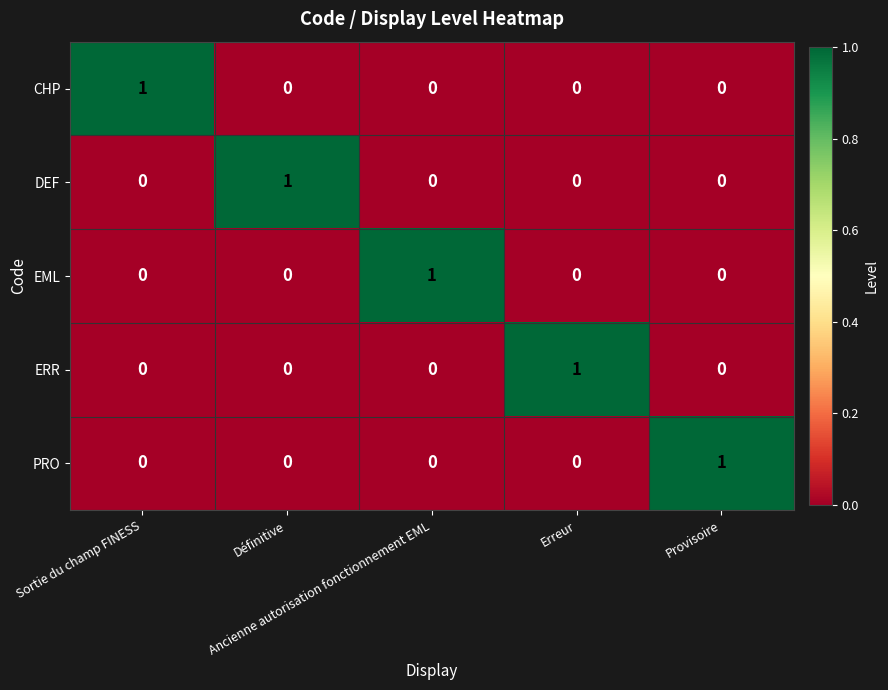

How many values in DEF are above zero?

1